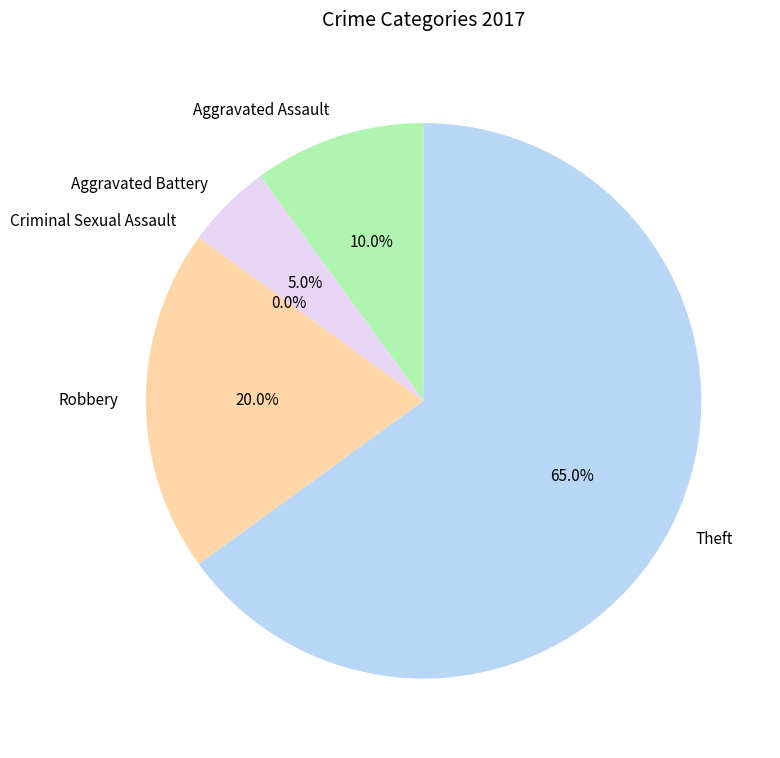

Which category accounts for the majority?

Theft